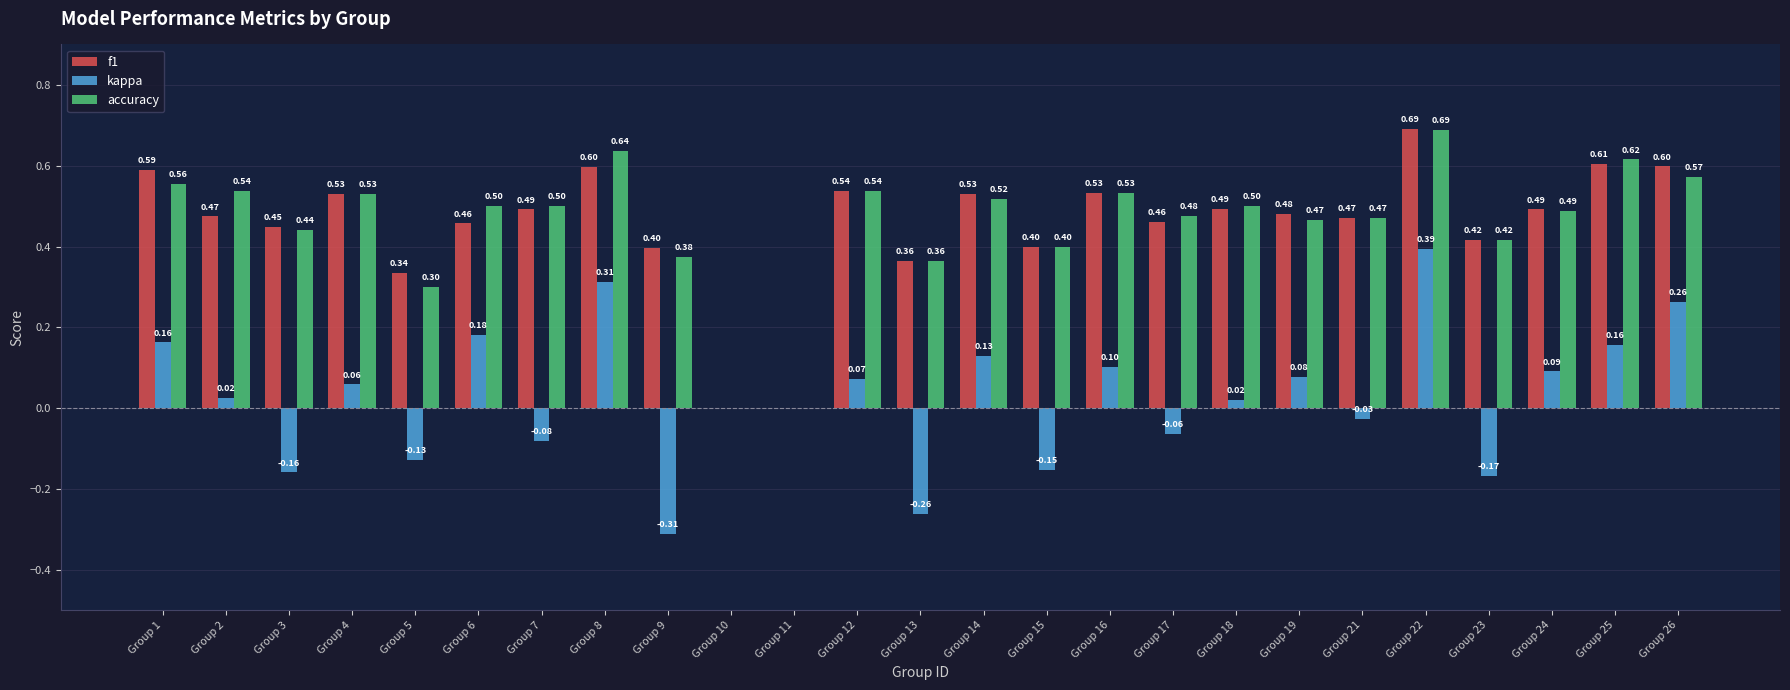

How many groups of bars are there?

25